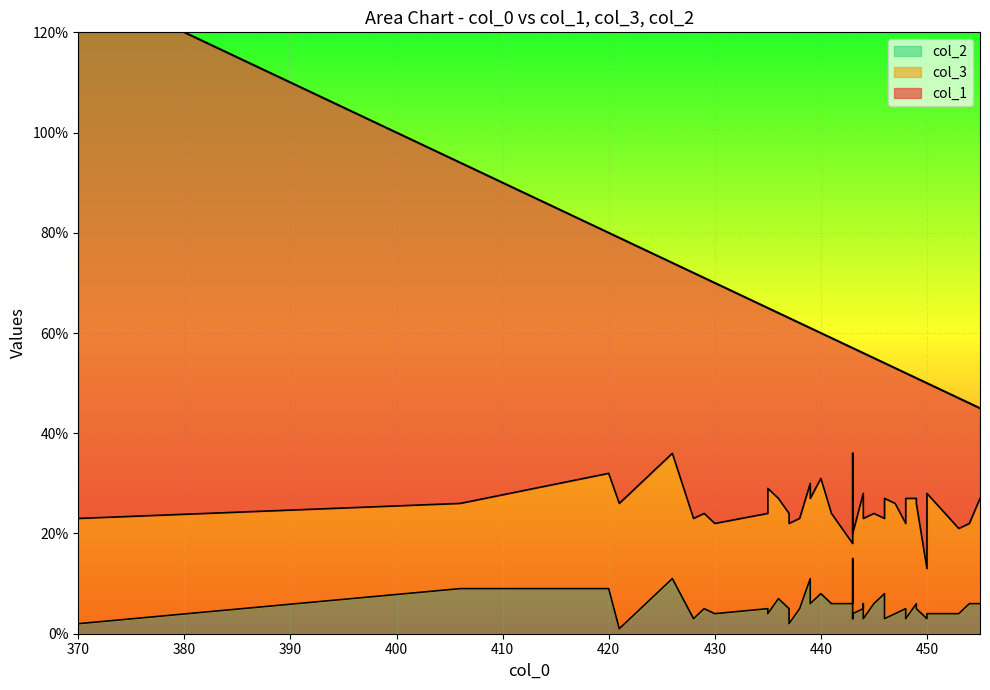

At which label does col_2 first exceed 5?

406